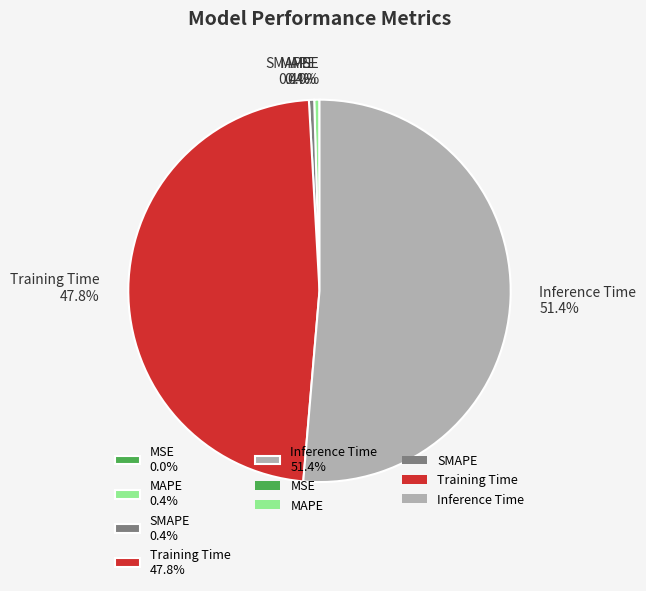

Which has a higher value, MSE or Inference Time?

Inference Time